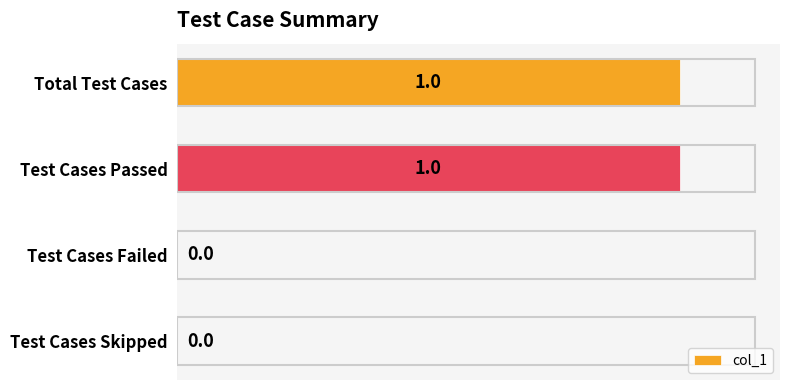

Is it true that the value at Total Test Cases is 1?

True